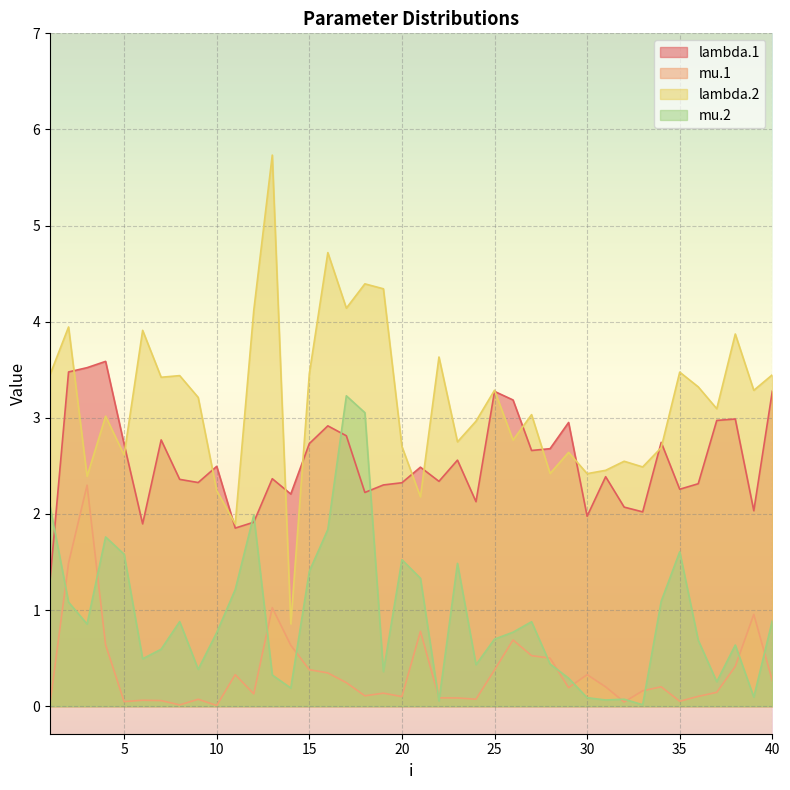

What is the difference between the second highest and minimum values in the mu.2 series?

3.0